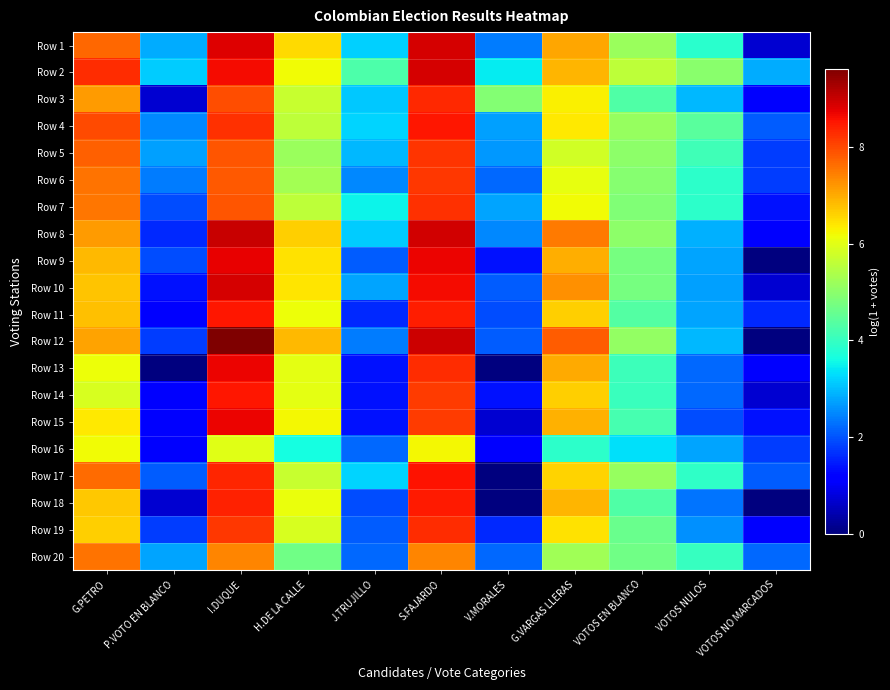

Which category has the lowest value across all series?

VOTOS NO MARCADOS